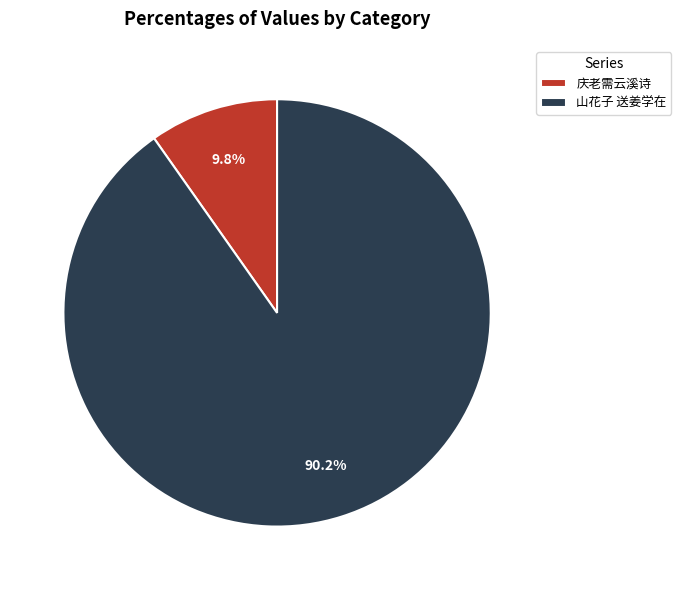

Which slice represents more than half of the pie?

山花子 送姜学在